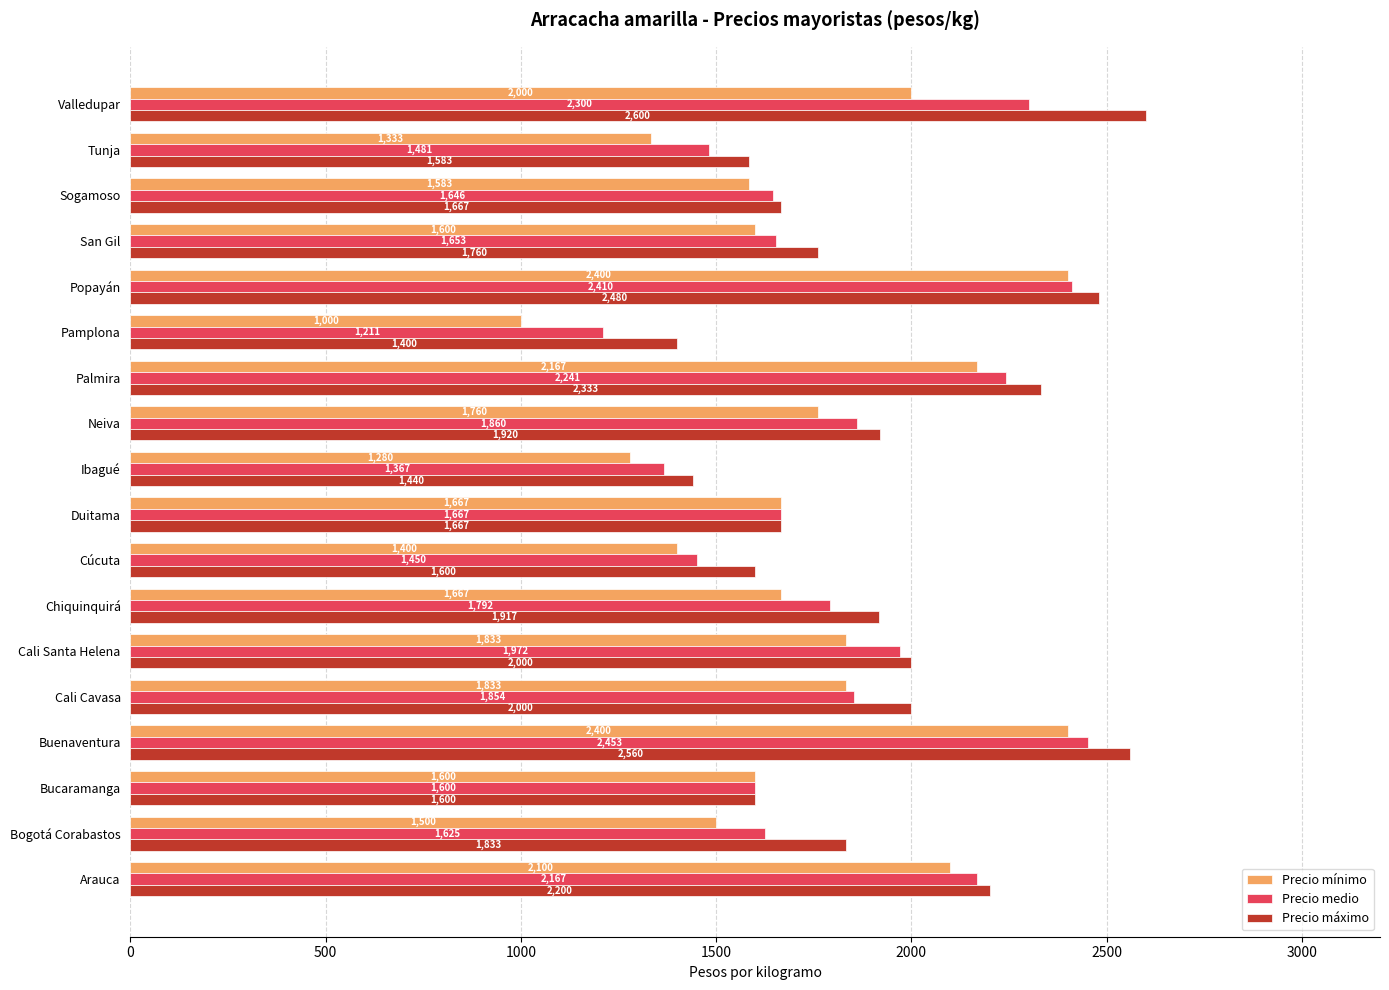

The Precio mínimo series shows 436 at San Gil. True or false?

False